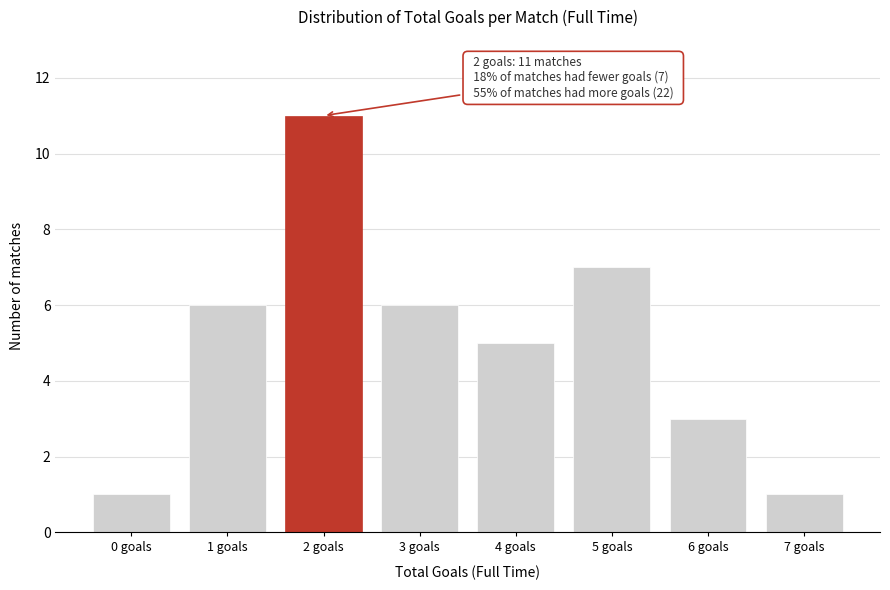

Reading left to right, extract all data points from this chart.

1	6	11	6	5	7	3	1